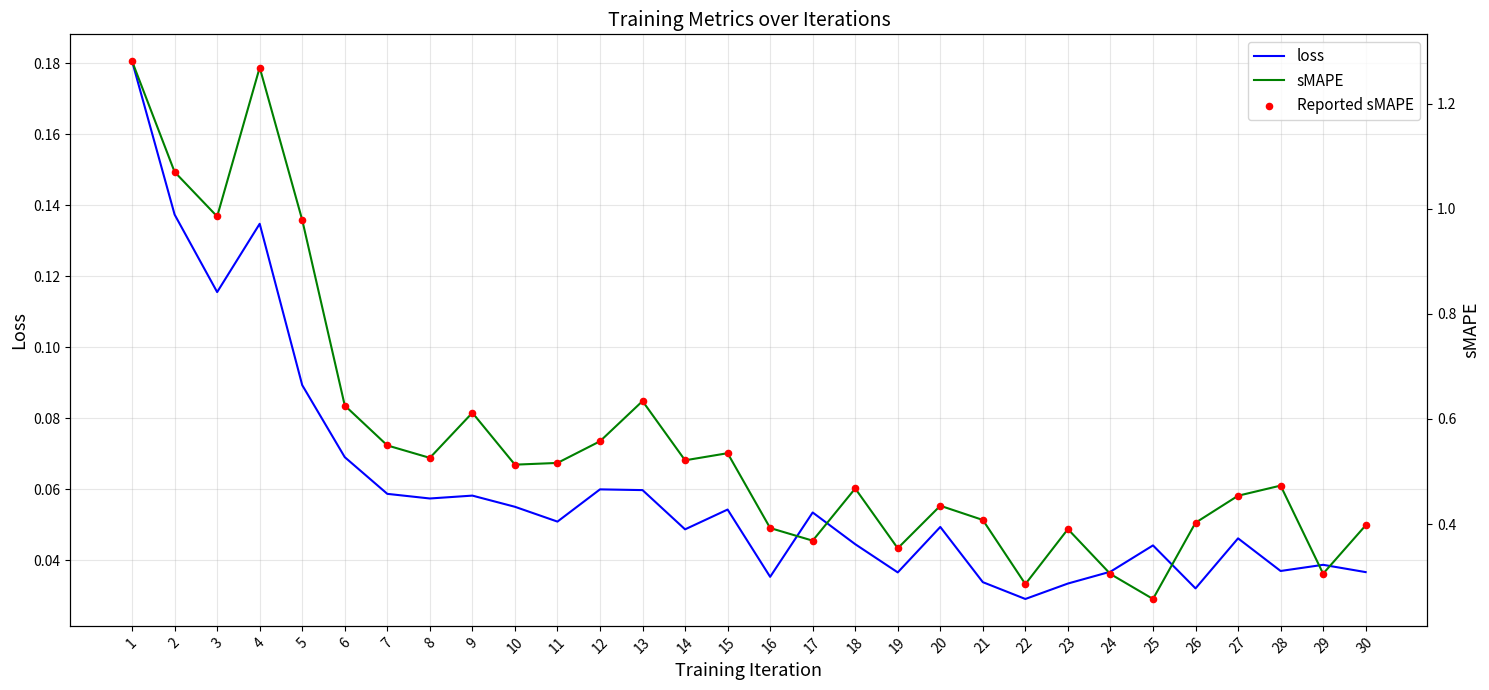

At how many categories does at least one series exceed 0?

30